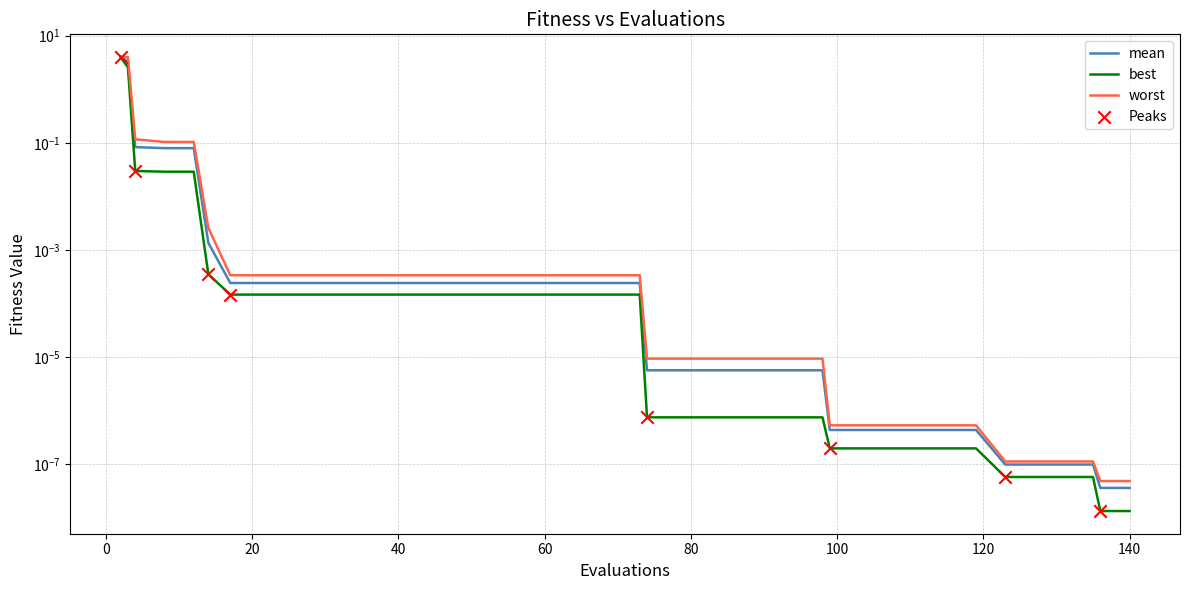

Which series contains the highest Y value?

worst